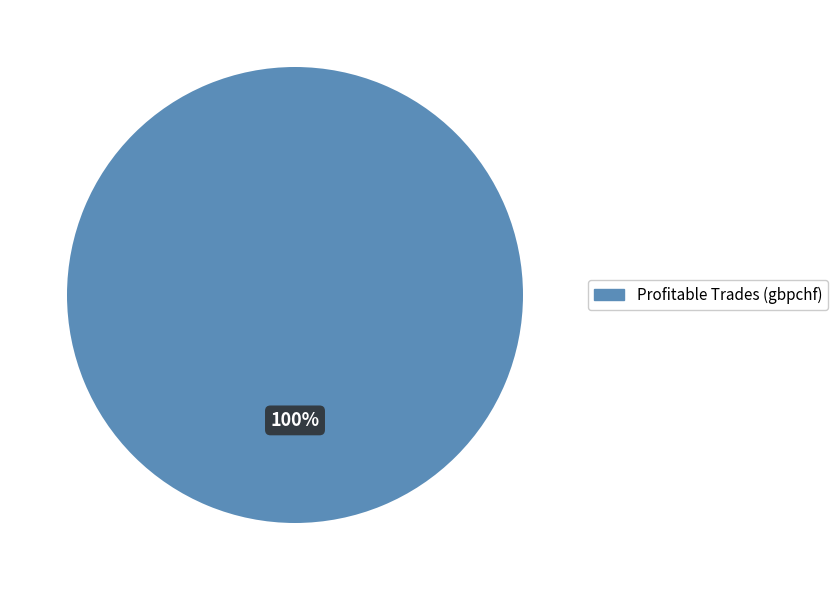

Is there a majority slice in this chart?

Yes